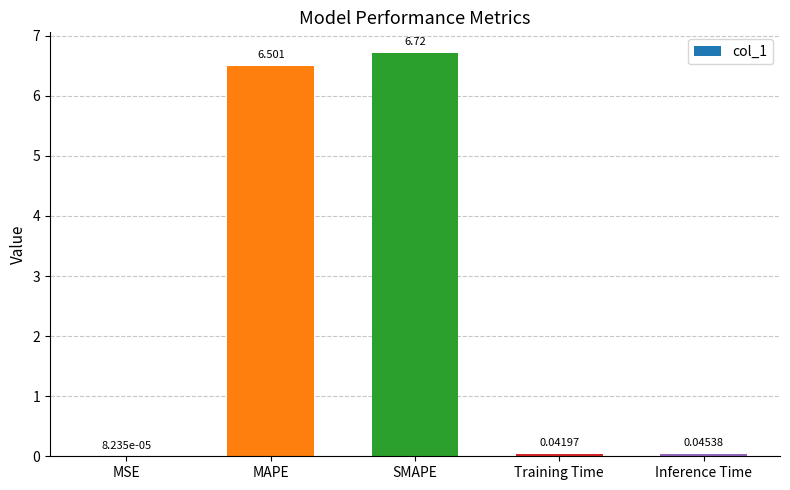

Between Training Time and Inference Time, which is larger?

Inference Time